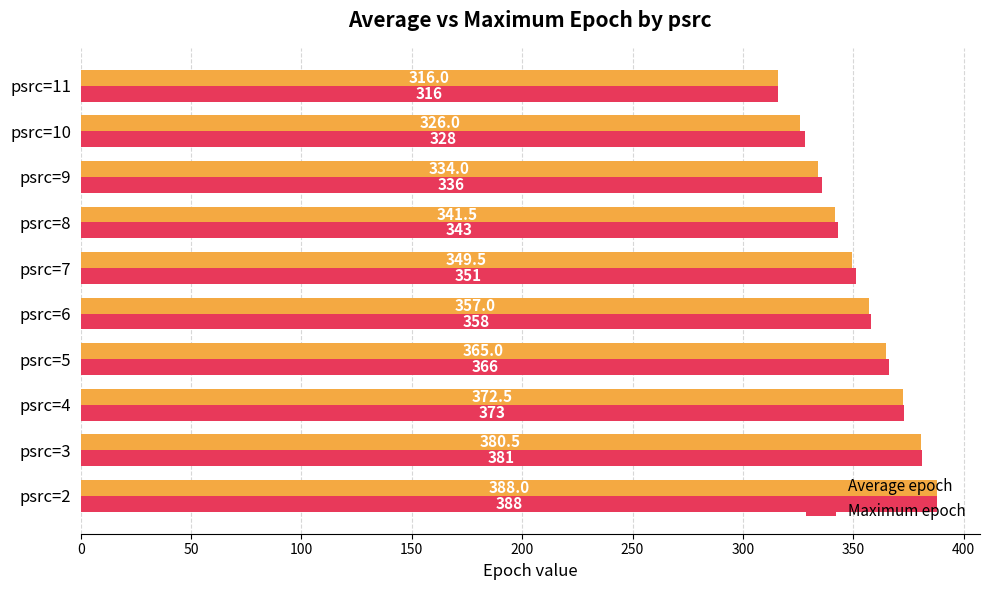

What is the total value across all series at psrc=5?

731.0